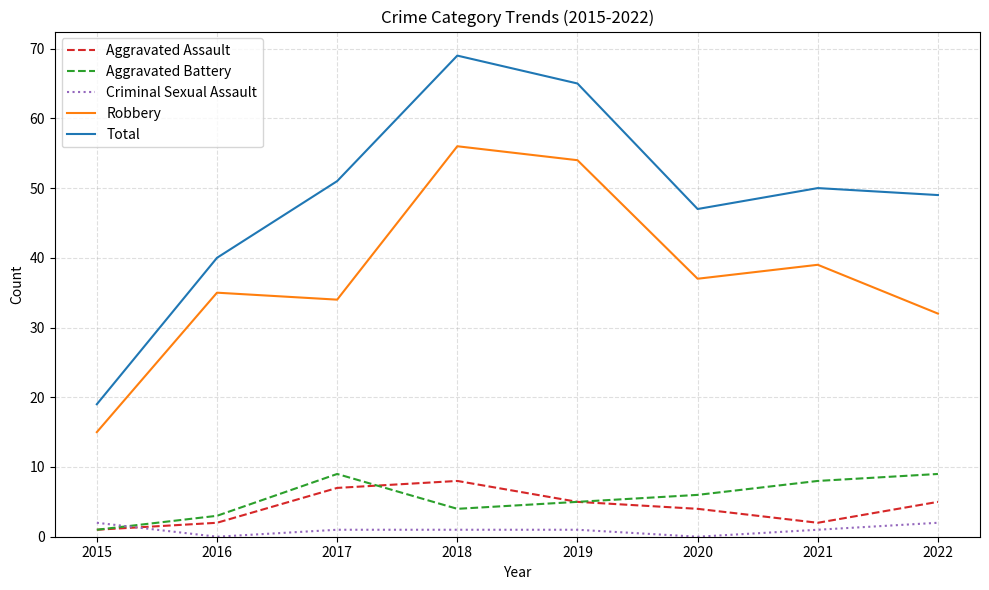

At which category is the sum across all series the highest?

2018